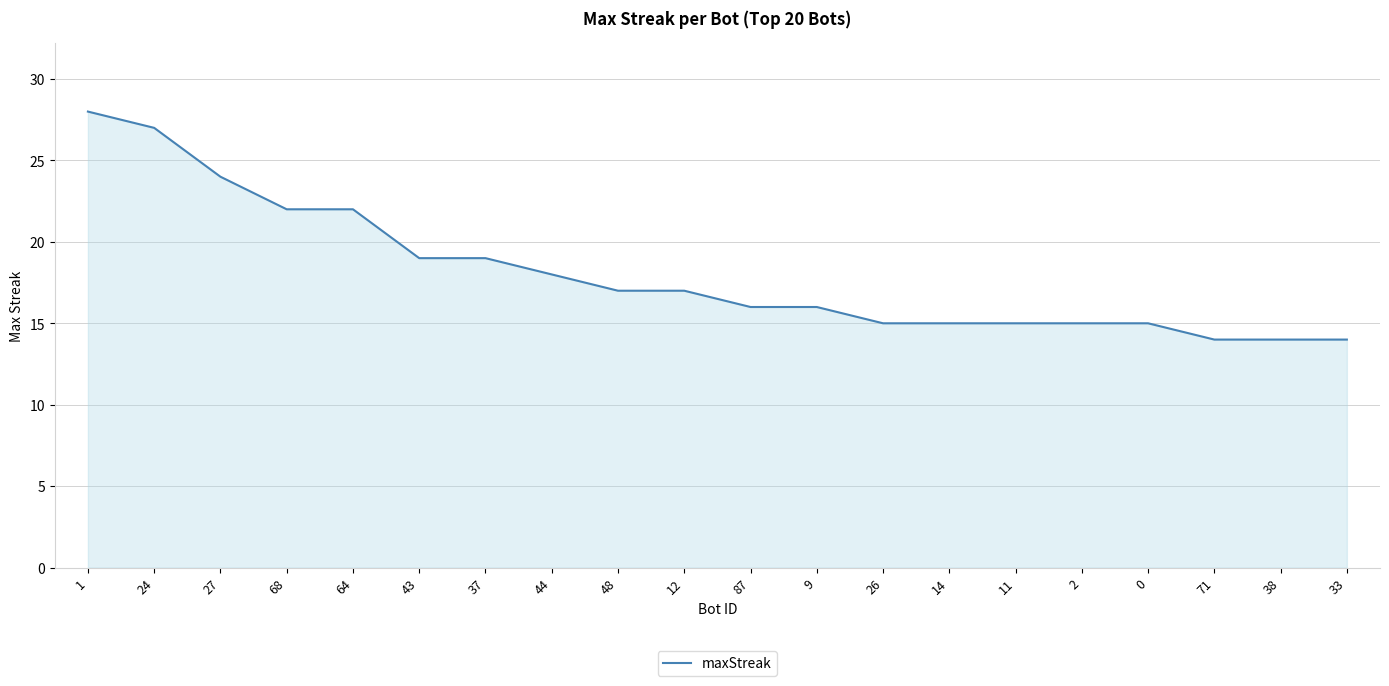

What is the maximum value shown in the chart?

28